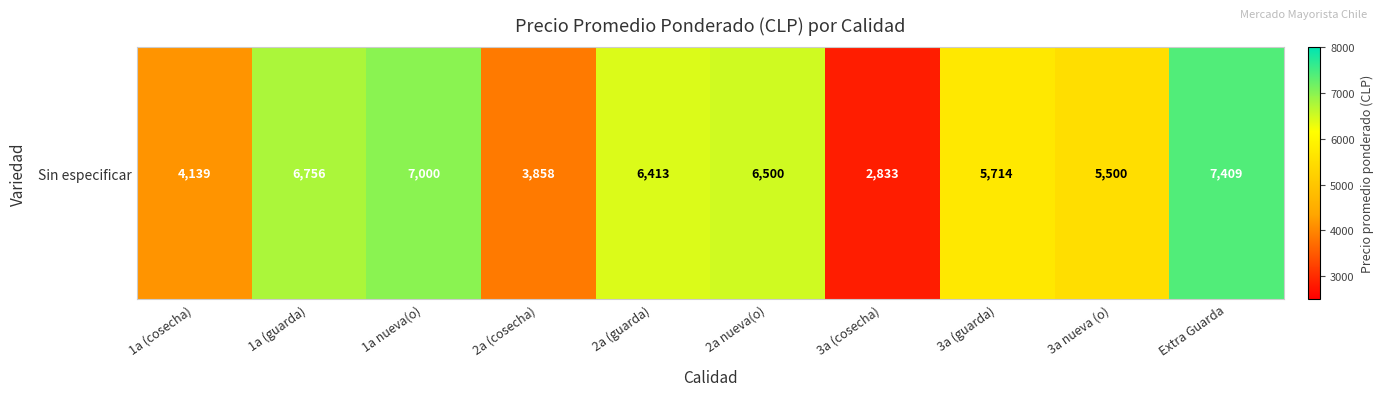

How many data points are less than 6413?

5